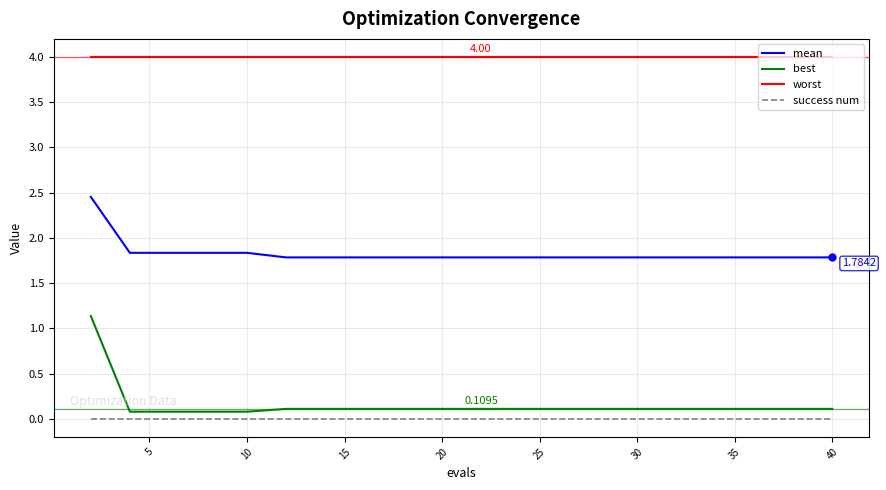

What is the difference between the maximum and minimum values in the best series?

1.1